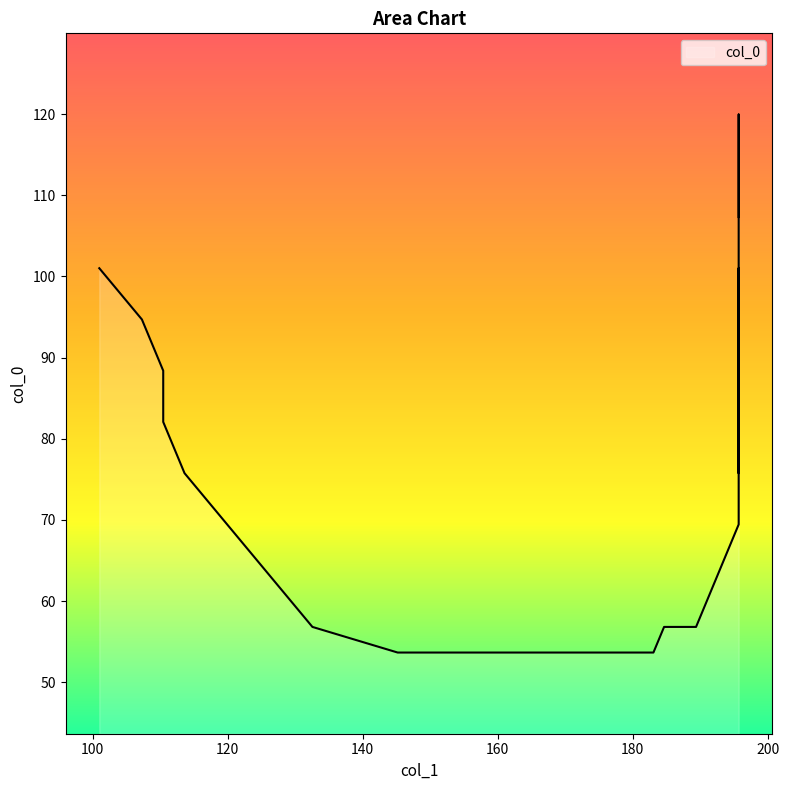

Which category has the lowest value across all series?

183.0625